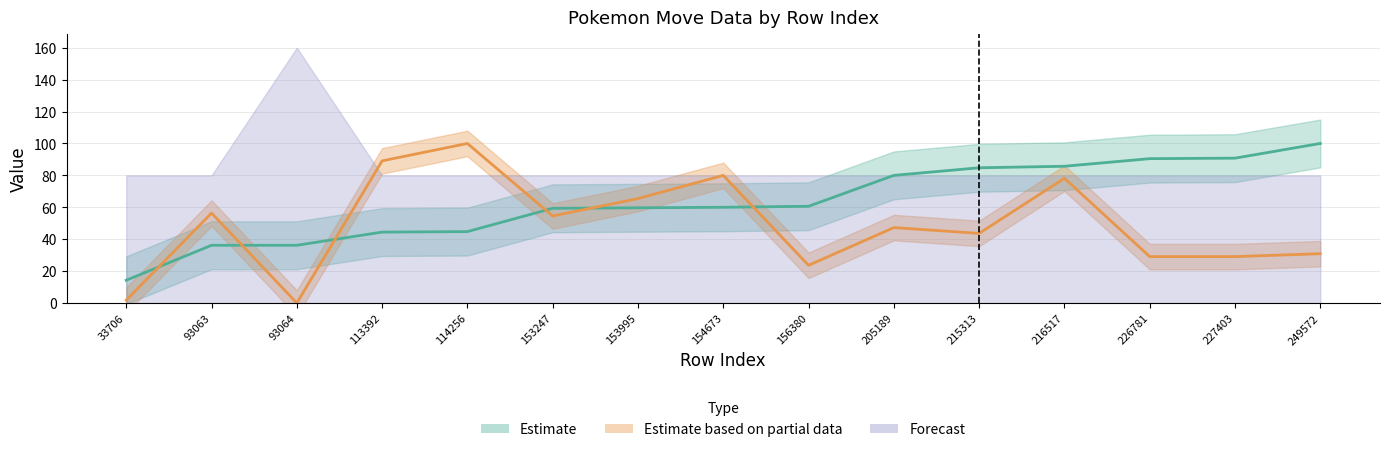

At how many categories does at least one series exceed 50?

13